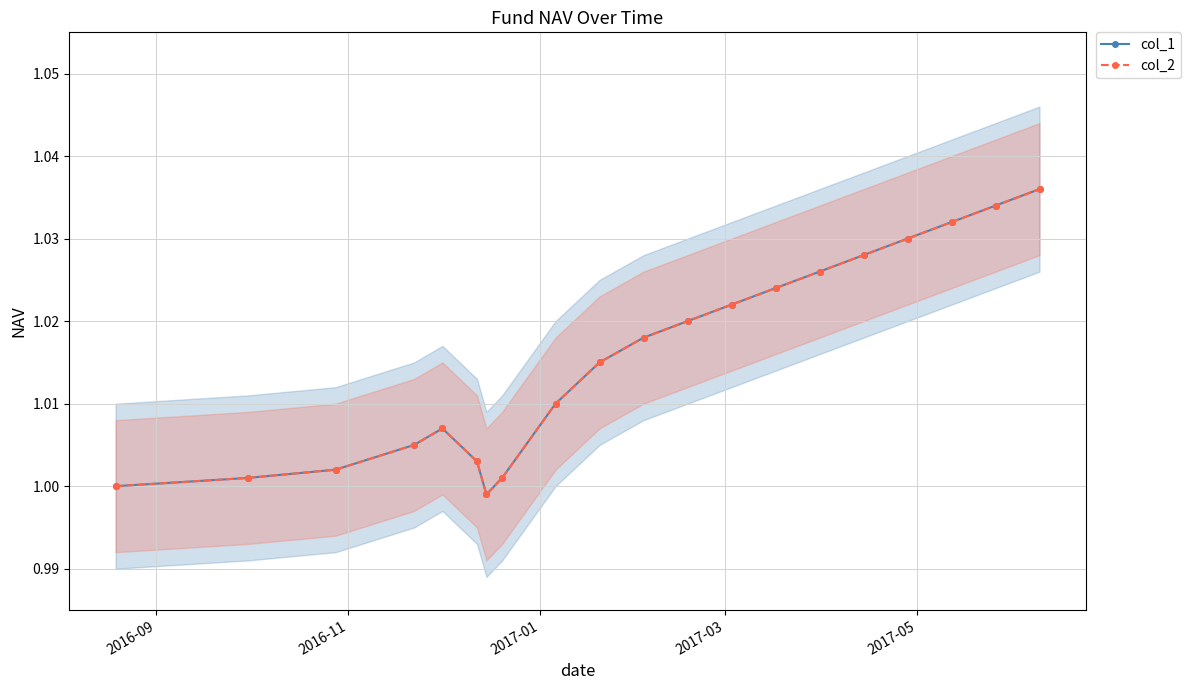

Is the value of col_1 at 5 greater than the value of col_2 at 11?

No